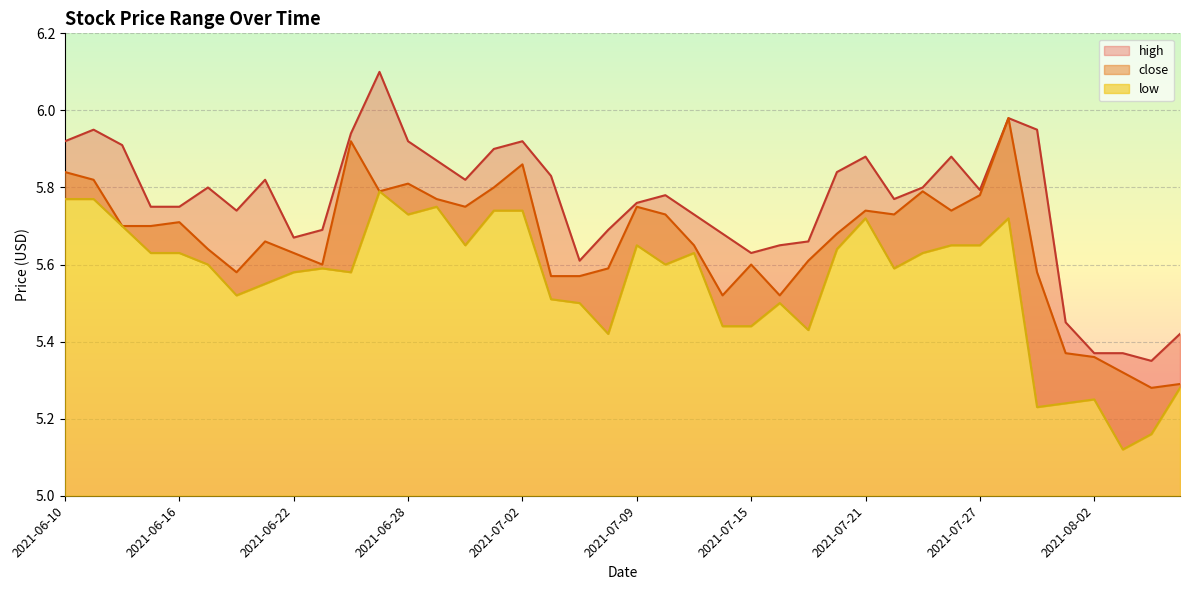

Which series has the largest range (max minus min)?

high